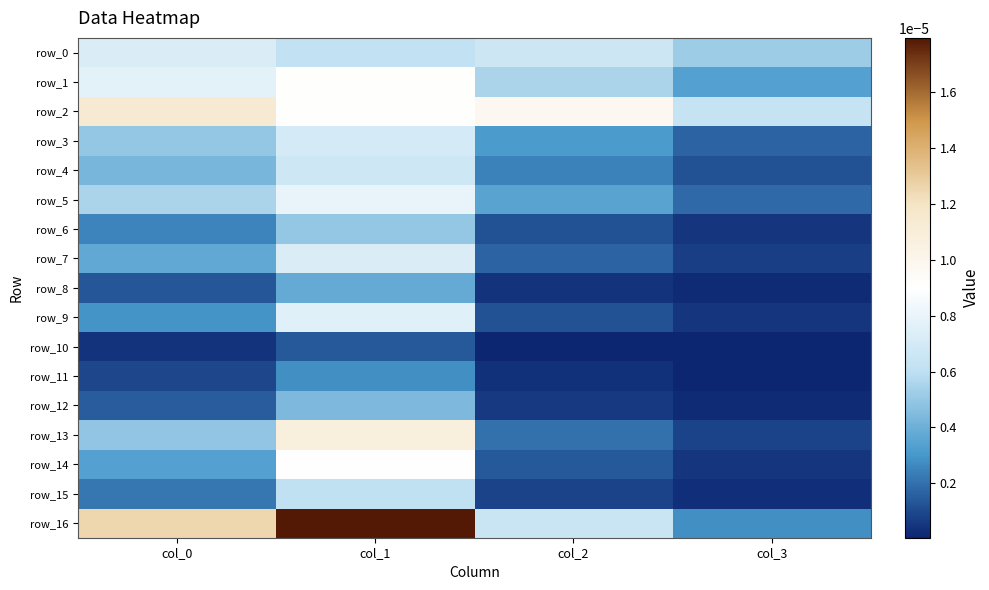

Is the value of row_6 at col_1 greater than the value of row_13 at col_0?

Yes